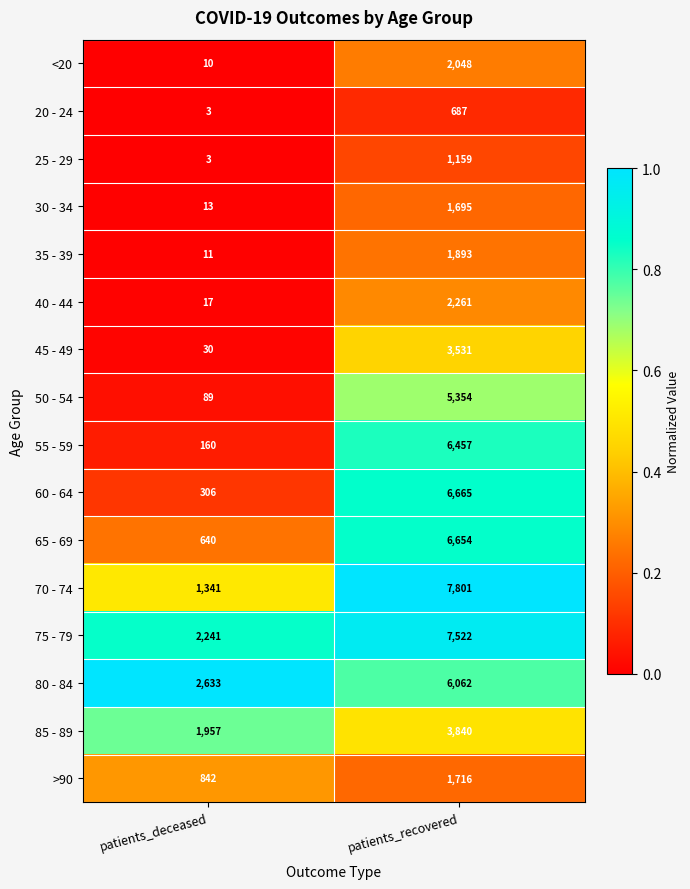

What value does the 65 - 69 series have at patients_recovered?

6654